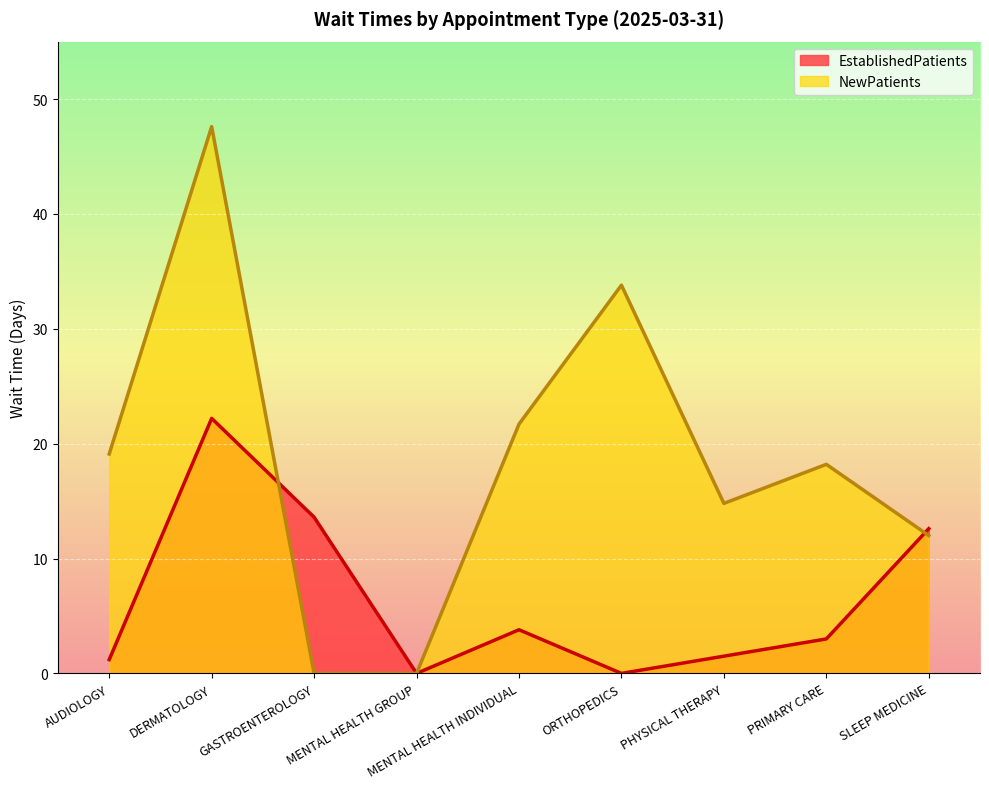

How many times do EstablishedPatients and NewPatients cross each other?

2